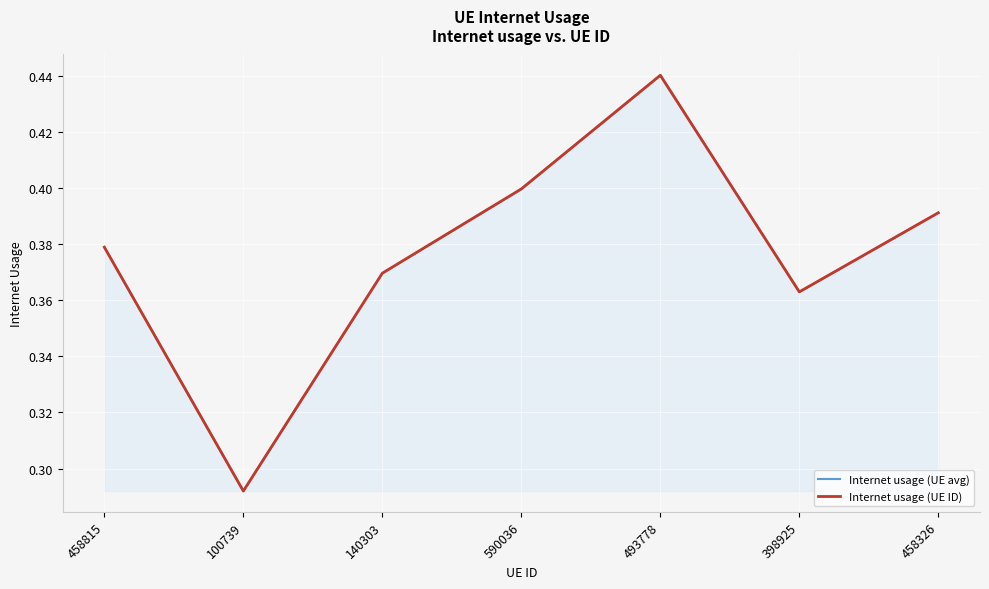

What is the average value of the Internet usage (UE ID) series?

0.4